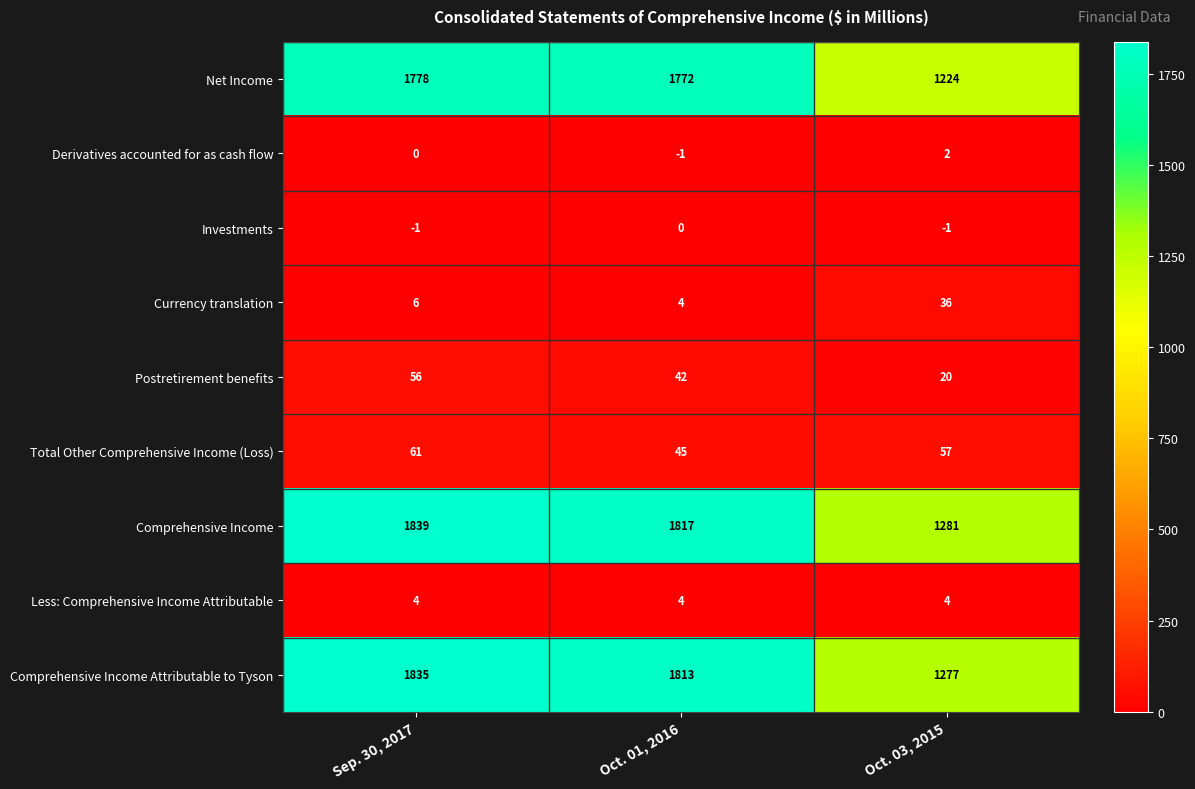

Where is Derivatives accounted for as cash flow nearest to the value 0?

Sep. 30, 2017